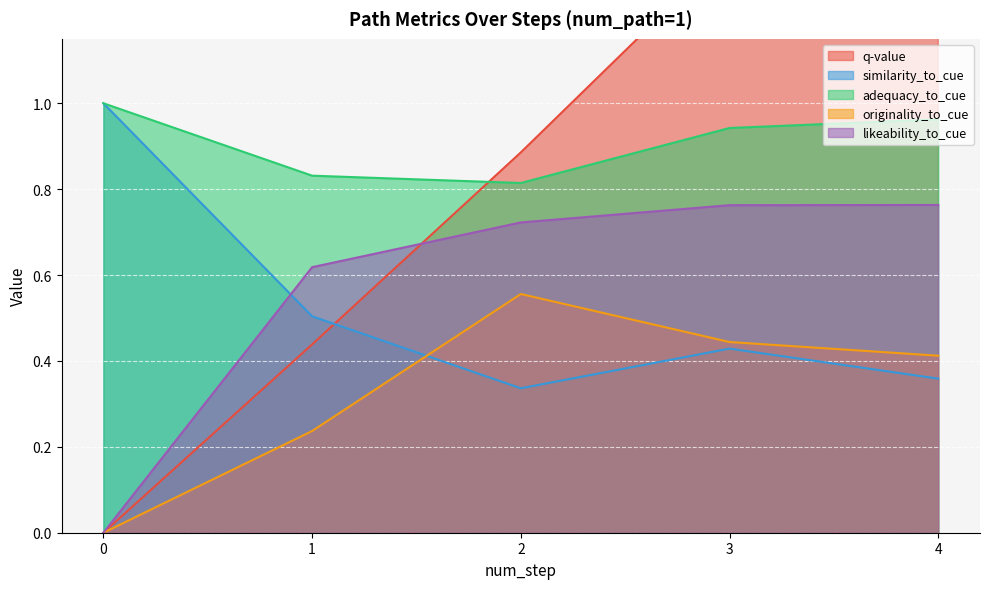

What is the maximum value shown in the chart?

1.9